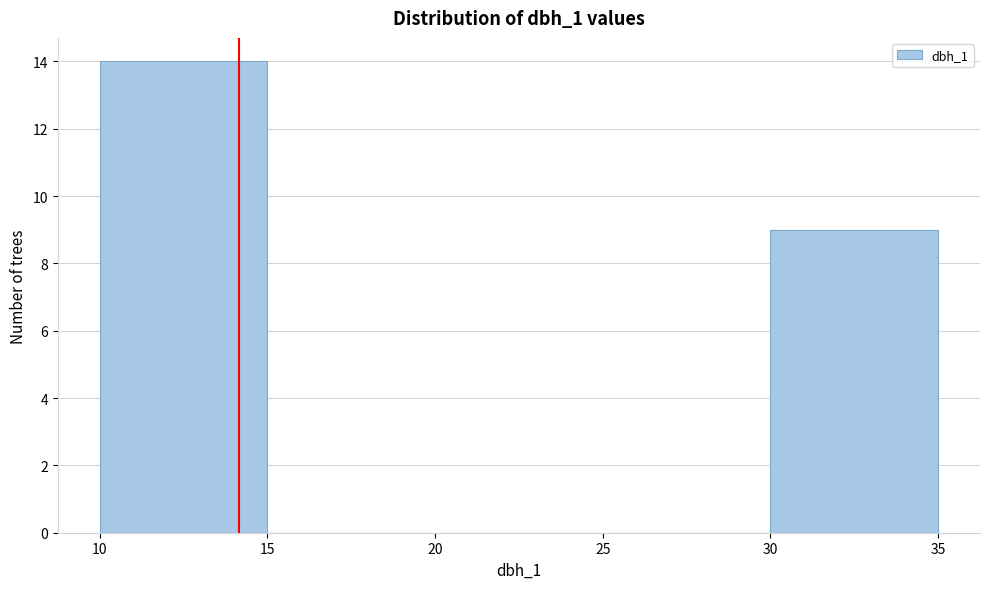

Reading left to right, transcribe this chart: for each bar, give the range it covers on the x-axis and its height. The values are not printed on the chart, so give them approximately, as read against the axis.

10 to 15: 14
15 to 20: 0
20 to 25: 0
25 to 30: 0
30 to 35: 9